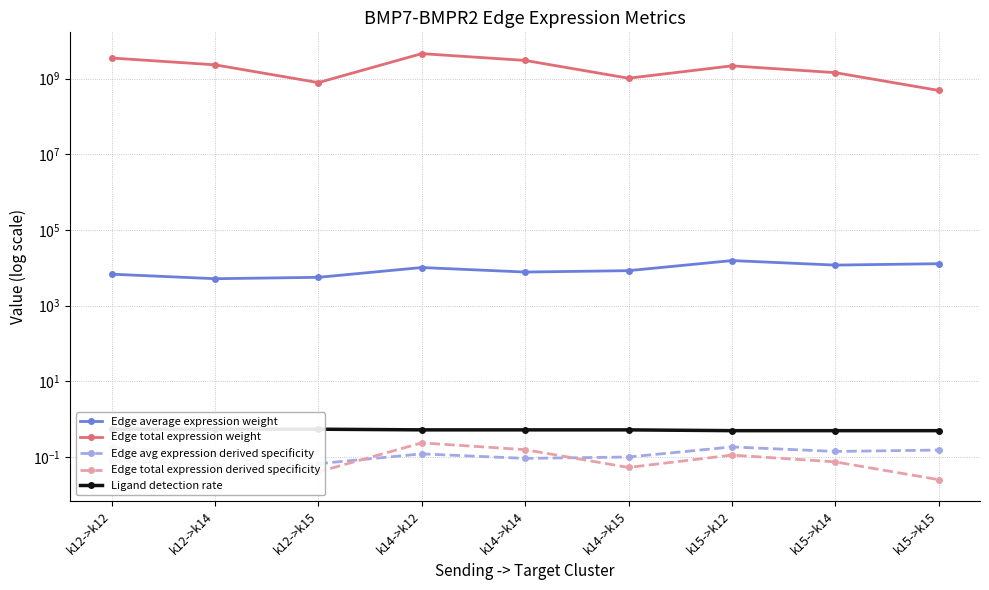

True or false: Edge avg expression derived specificity and Ligand detection rate intersect in this chart.

False